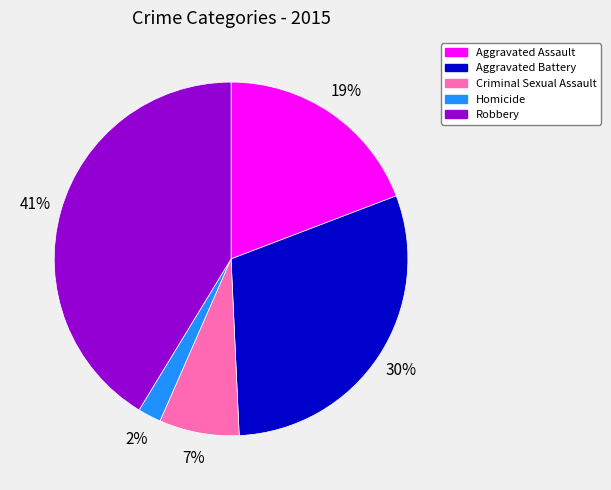

How many slices are in this pie chart?

5